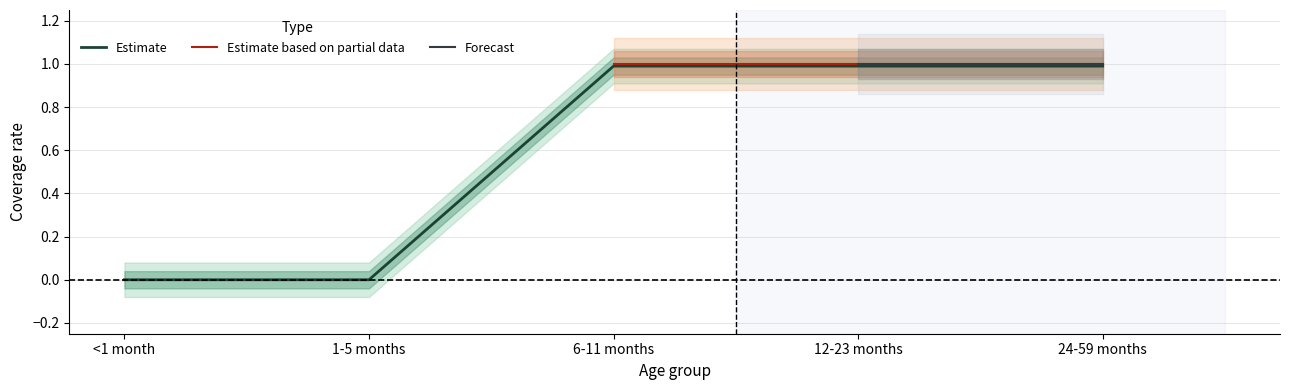

What is the label of the 2nd point from the left?

1-5 months